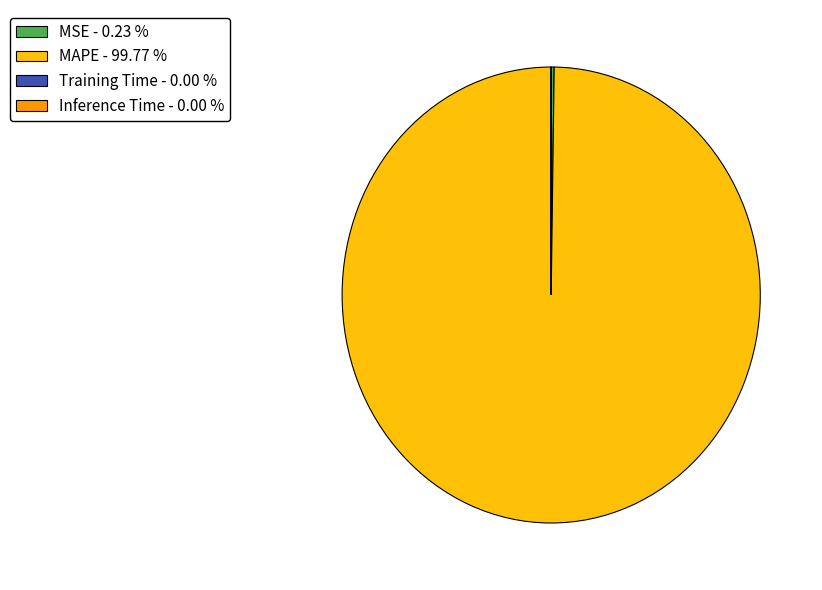

Does MAPE - 99.77 % represent more than half of the total?

Yes